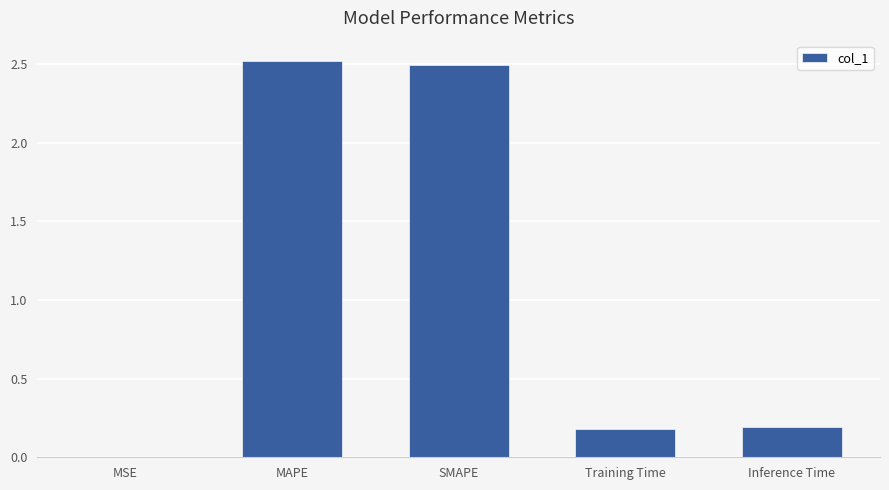

True or false: the data shows 0.2 at Training Time.

True